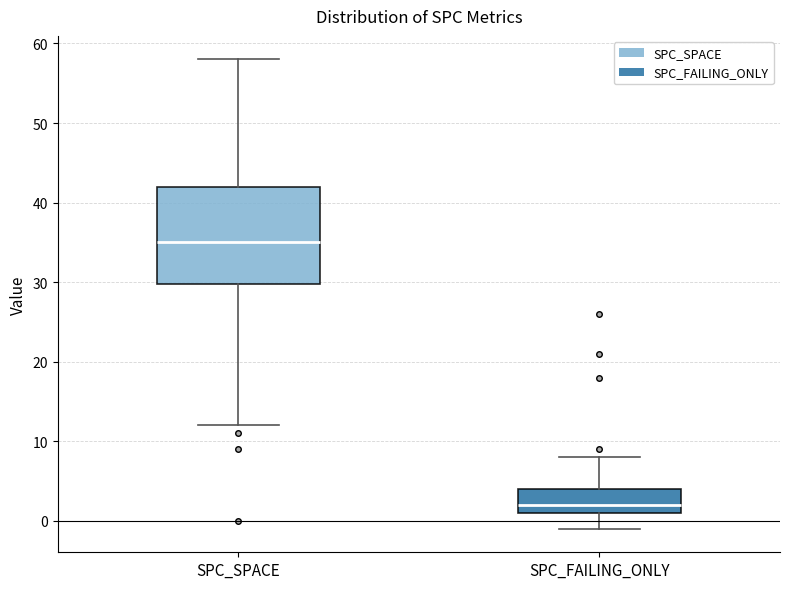

Comparing the boxes themselves (not the whiskers), which one is the tallest?

SPC_SPACE